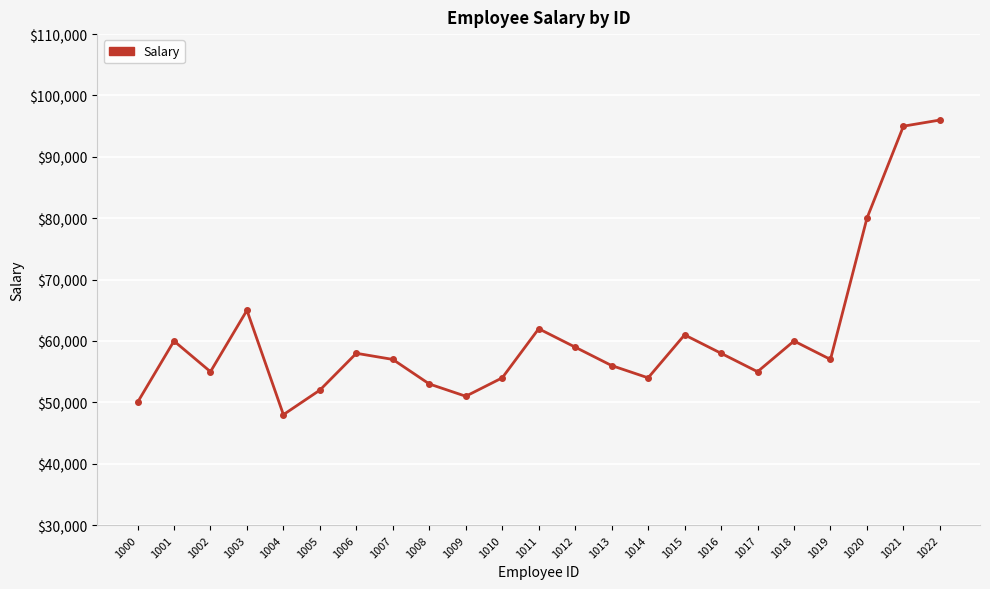

How many lines are shown in the chart?

1